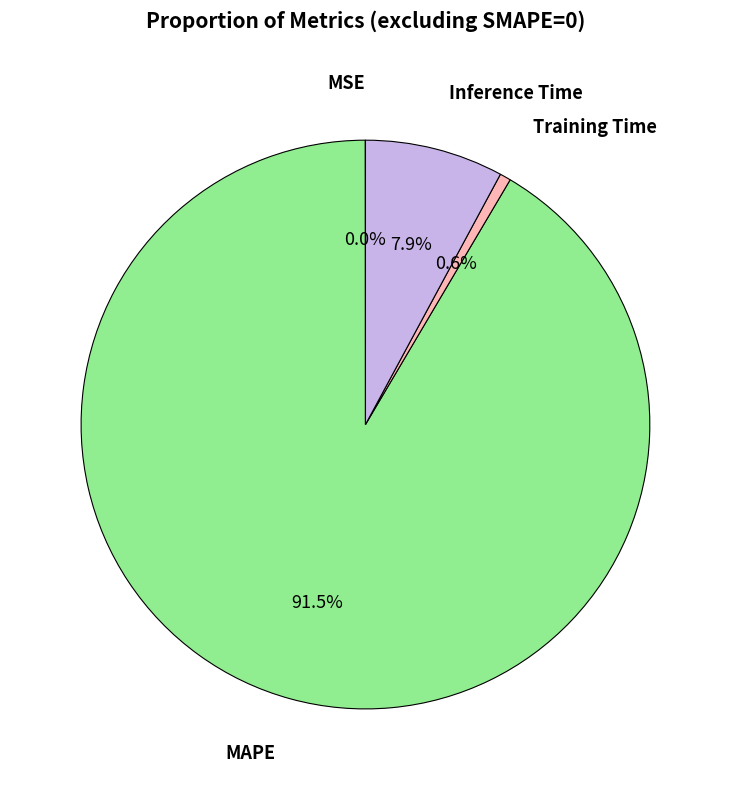

Is there a majority slice in this chart?

Yes